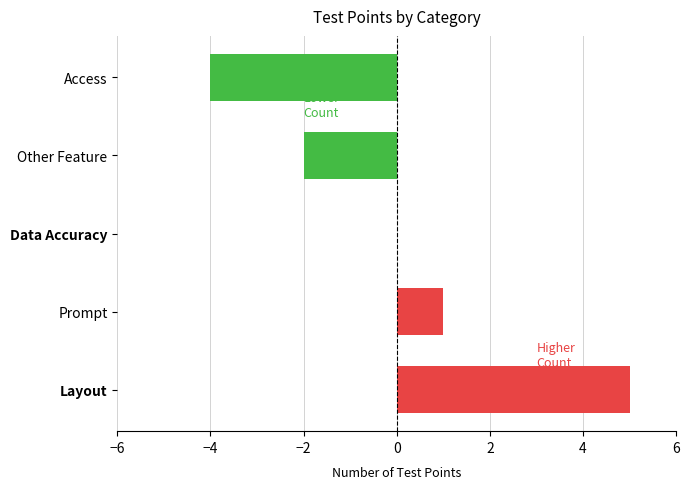

Which category has the lowest value across all series?

Access